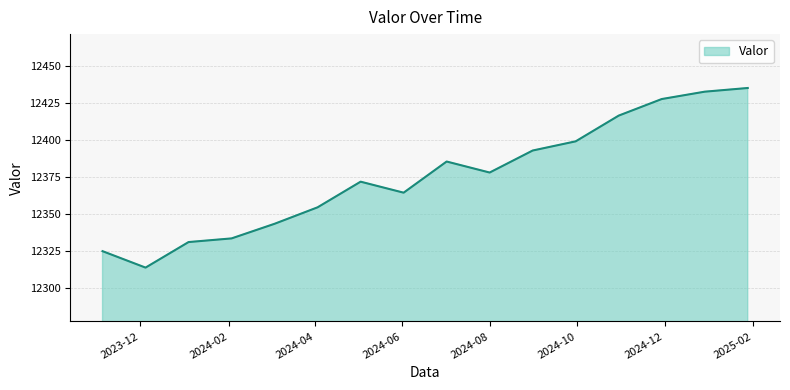

What is the smallest value displayed?

12313.9